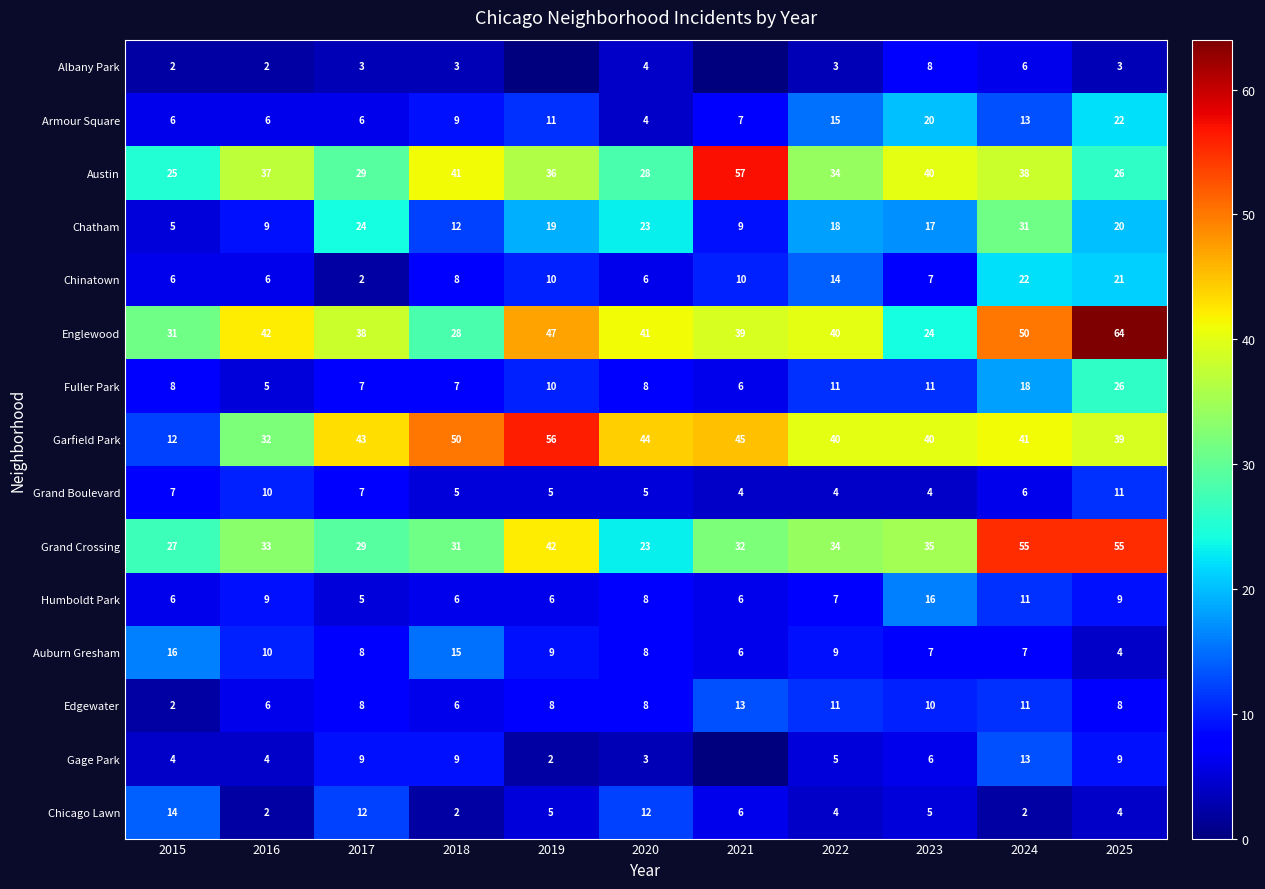

What is the difference between the maximum and minimum values in the Chatham series?

26